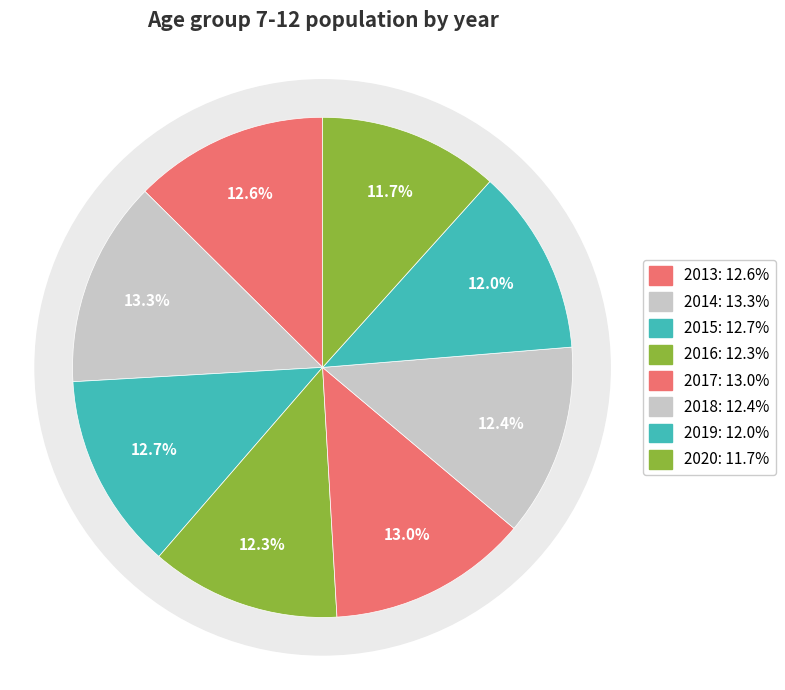

Is it true that 2013 is 2% of the pie?

False